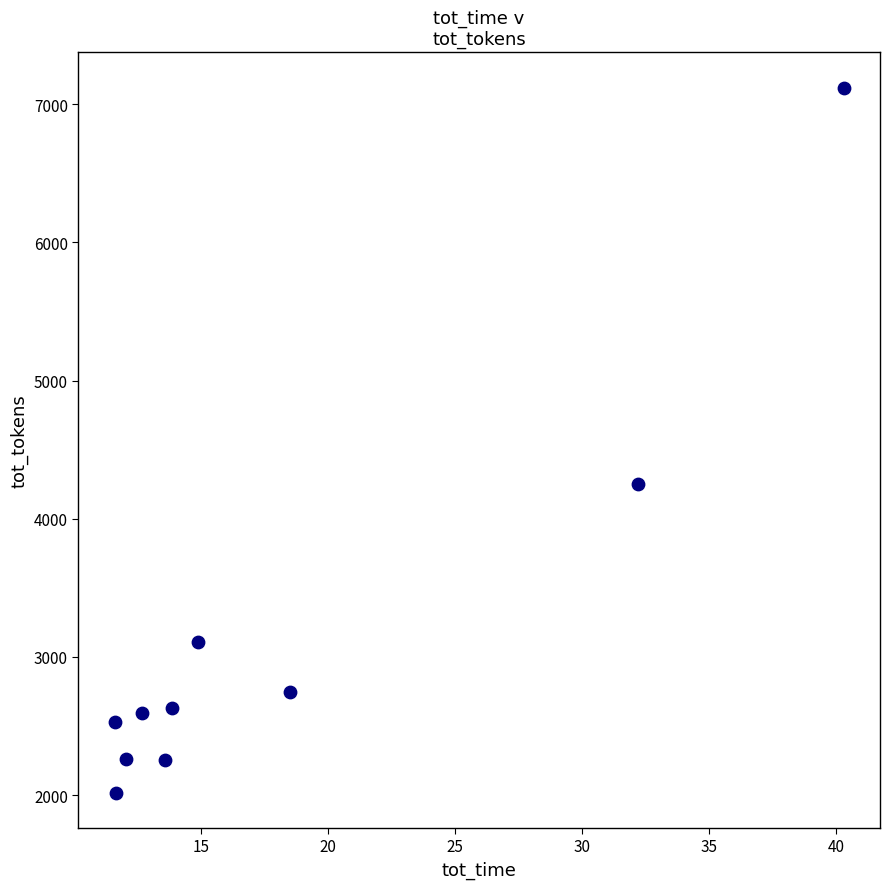

What Y value in the scatter plot is closest to 4569?

4253